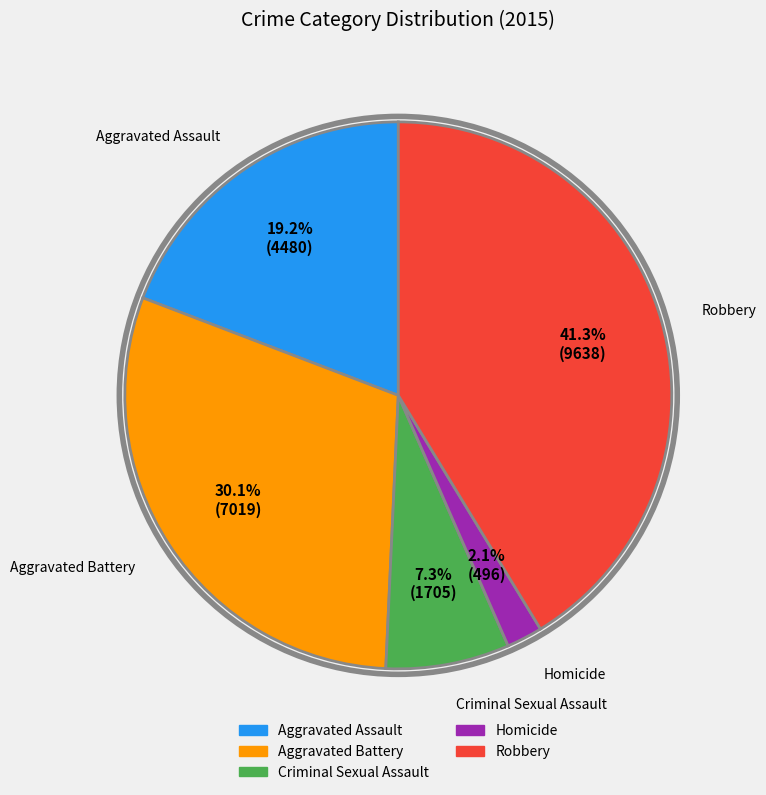

To the nearest percent, what is the combined percentage of Criminal Sexual Assault and Homicide?

9%